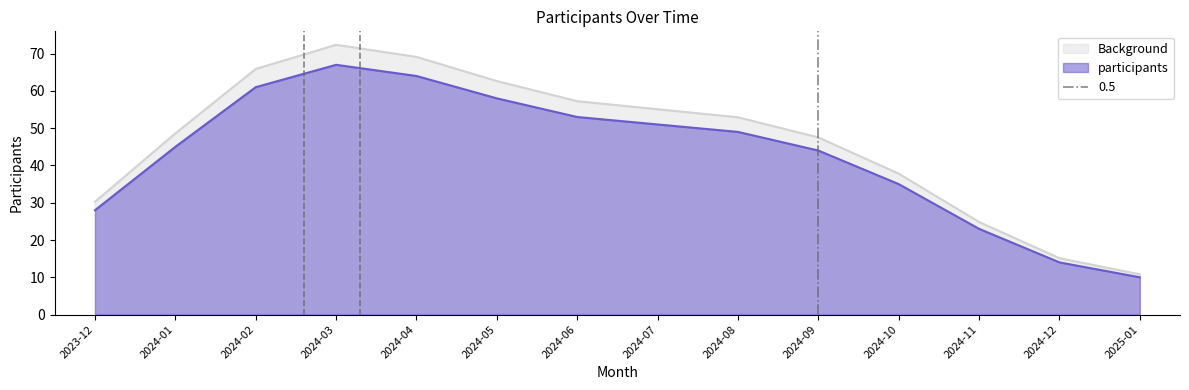

At which label is the value closest to 38?

2024-10-01